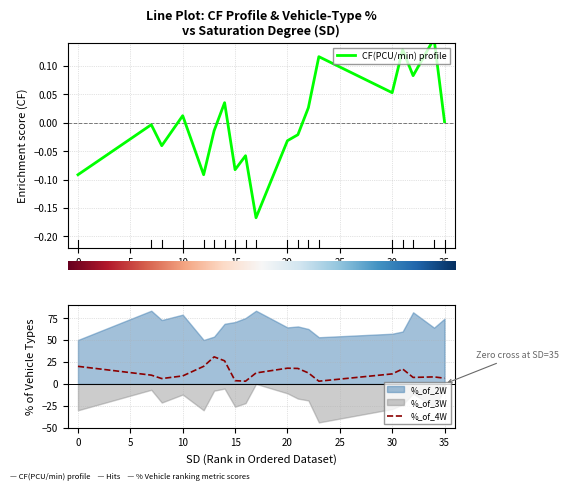

At which label is CF(PCU/min) closest to 0?

35